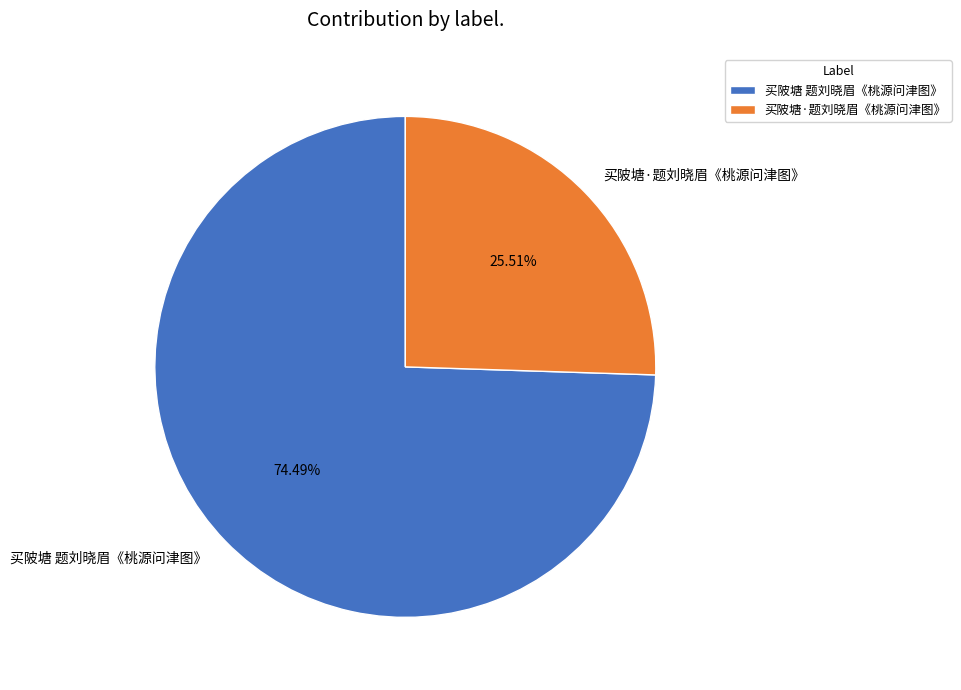

What percentage do 买陂塘 题刘晓眉《桃源问津图》 and 买陂塘·题刘晓眉《桃源问津图》 together represent?

100.0%